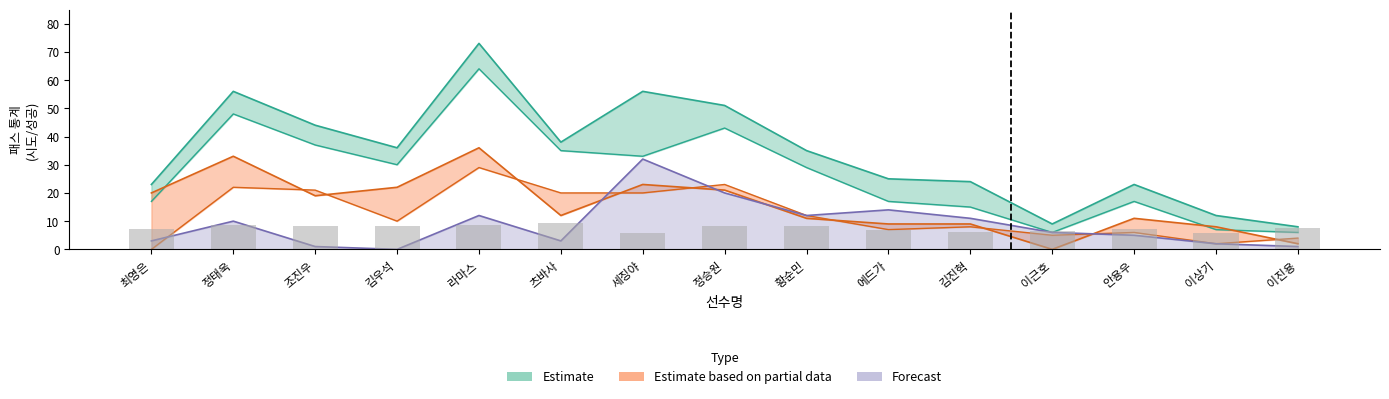

The value of 횡패스_시도 at 이진용 is 1. True or false?

True